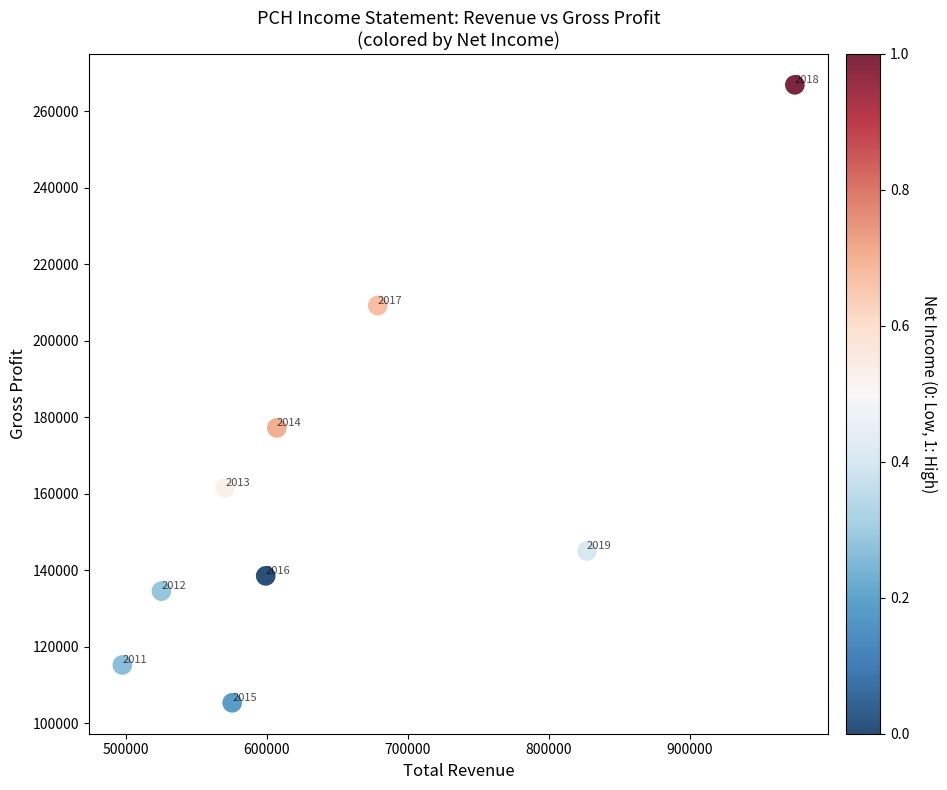

What is the range of X values (max minus min)?

477200